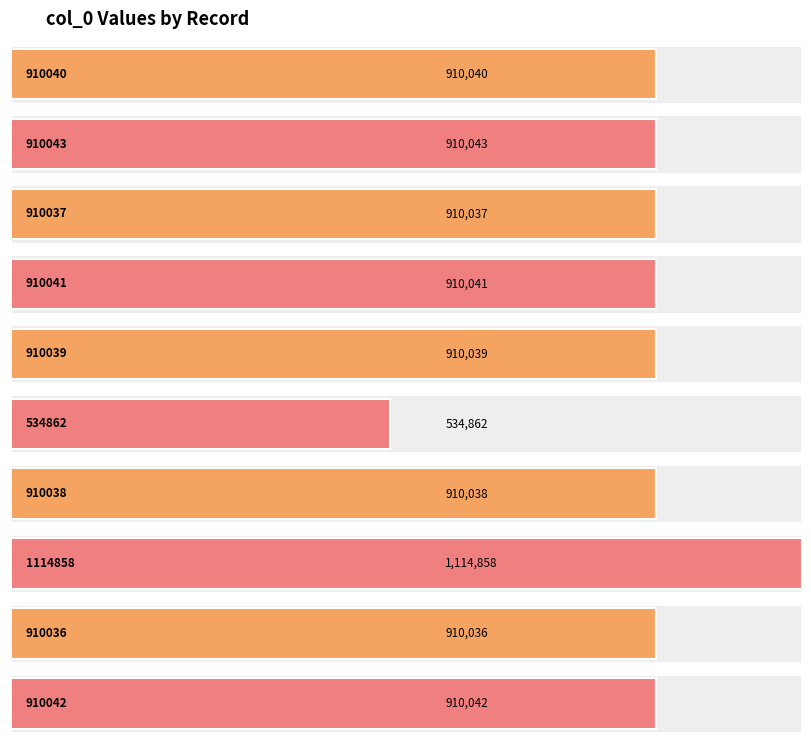

Count the number of values greater than 910040.

4